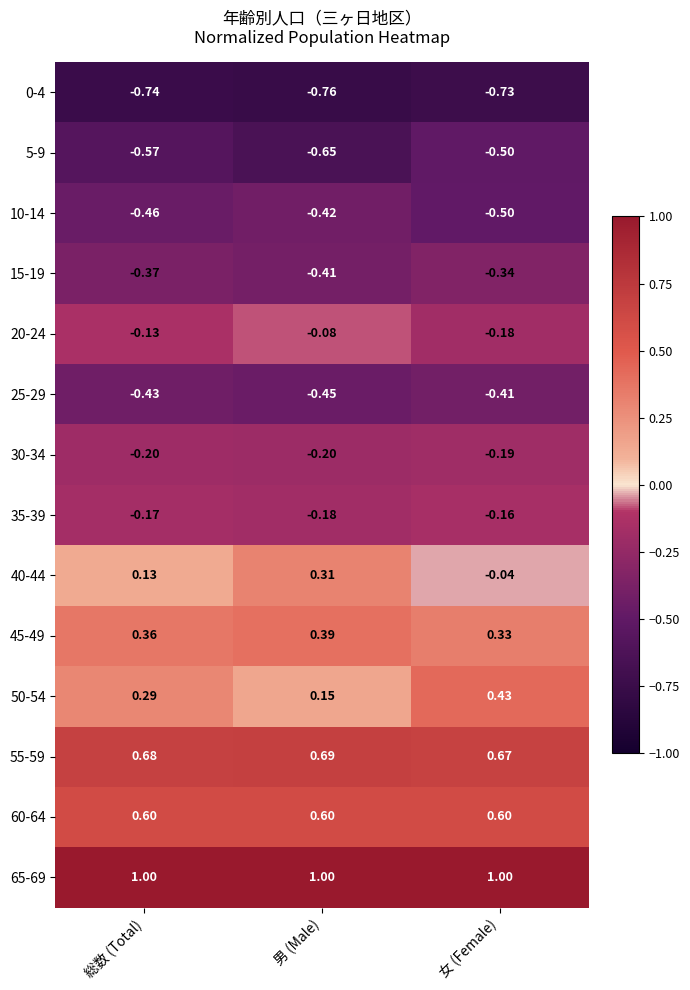

Which series has the widest spread of values?

40-44